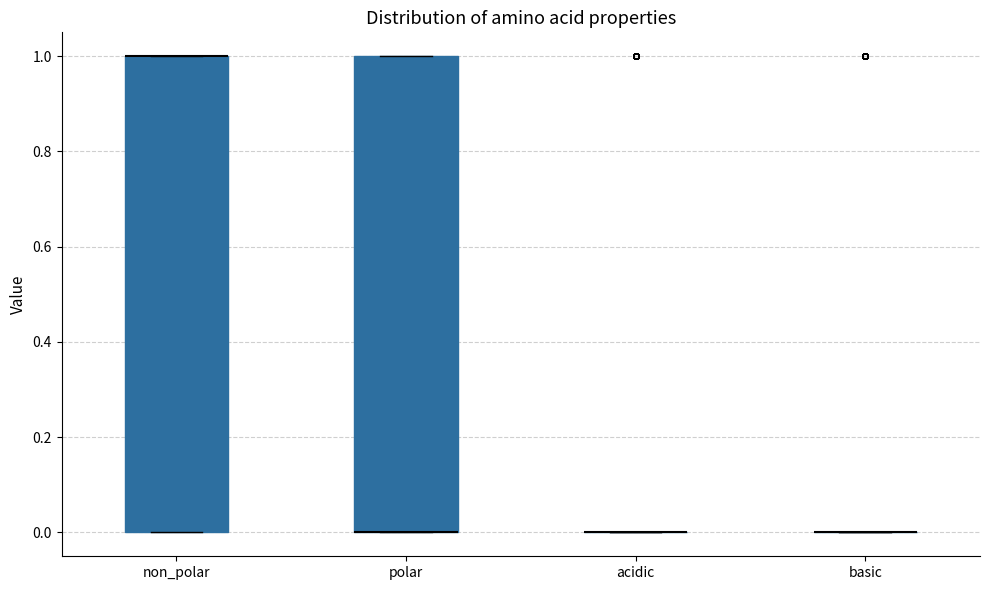

Reading left to right, read every box against the y-axis: the position of its median line, the range the box covers, and the ends of its whiskers. The values are not printed on the chart, so give them approximately, as read against the axis.

non_polar: median 1 (drawn on the box's upper edge), box 0 to 1, whiskers 0 to 1
polar: median 0 (drawn on the box's lower edge), box 0 to 1, whiskers 0 to 1
acidic: box collapsed to a line at 0, whiskers 0 to 0
basic: box collapsed to a line at 0, whiskers 0 to 0